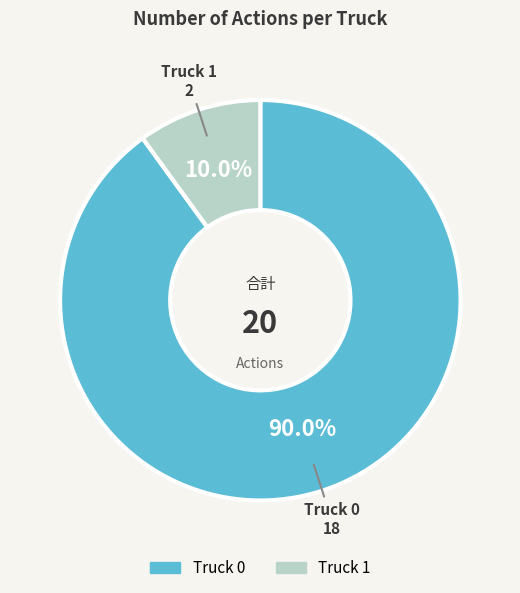

To the nearest percent, what portion does Truck 1 represent?

10%